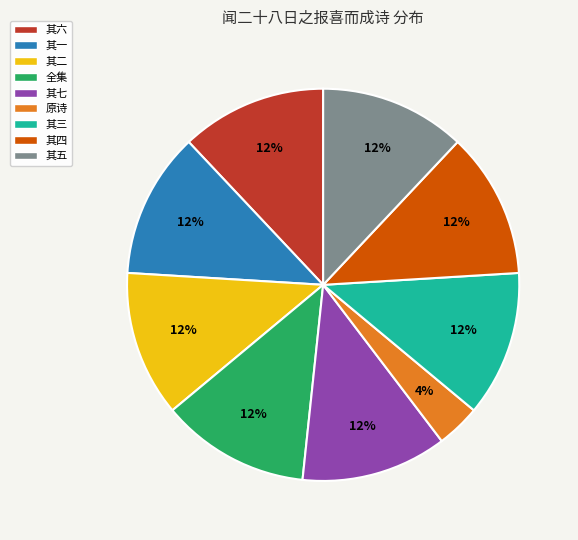

The 其四 slice represents 1% of the pie. True or false?

False